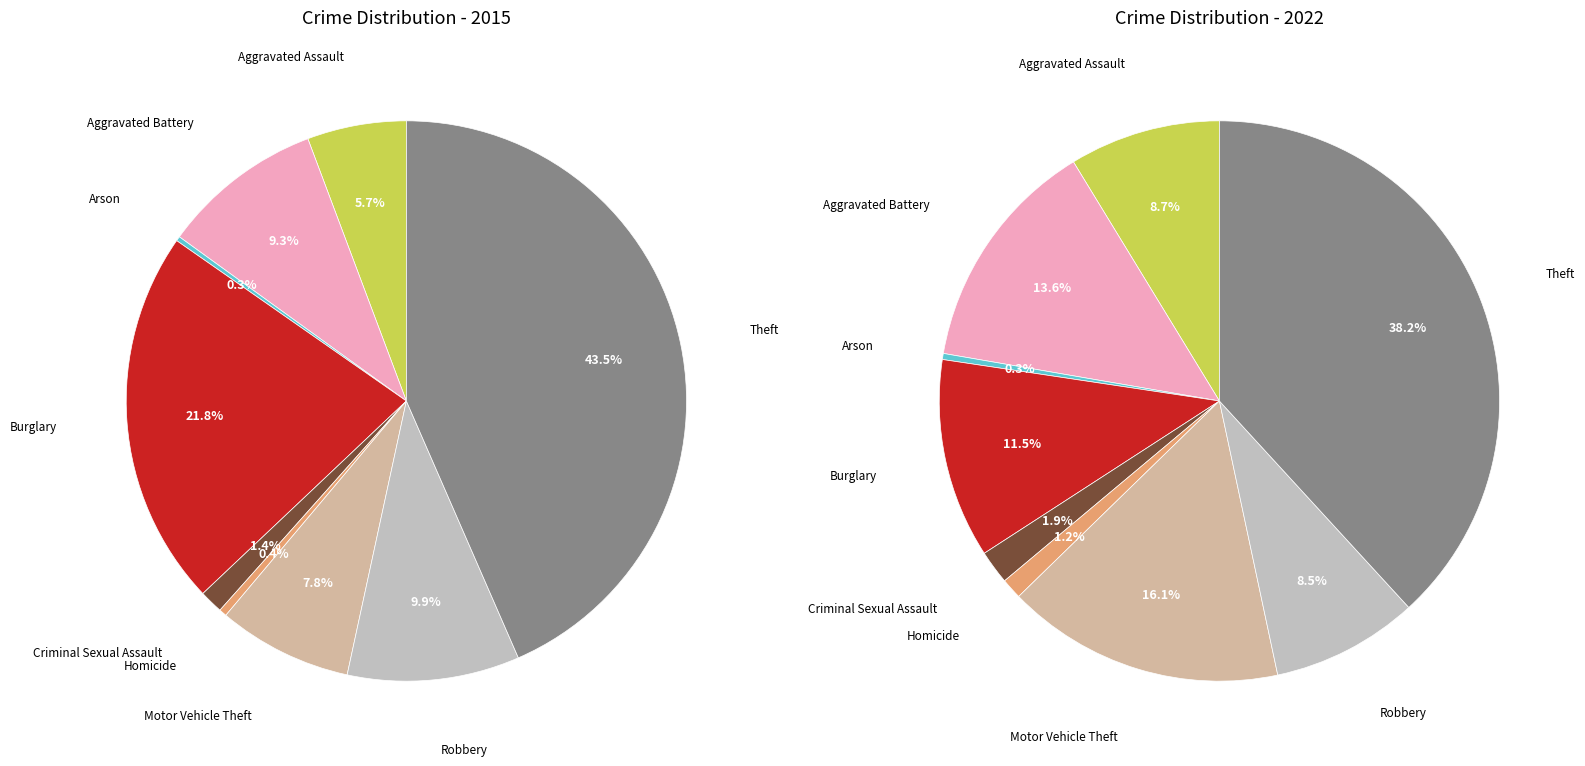

To the nearest percent, what is the difference between the largest and smallest slice percentages?

38%